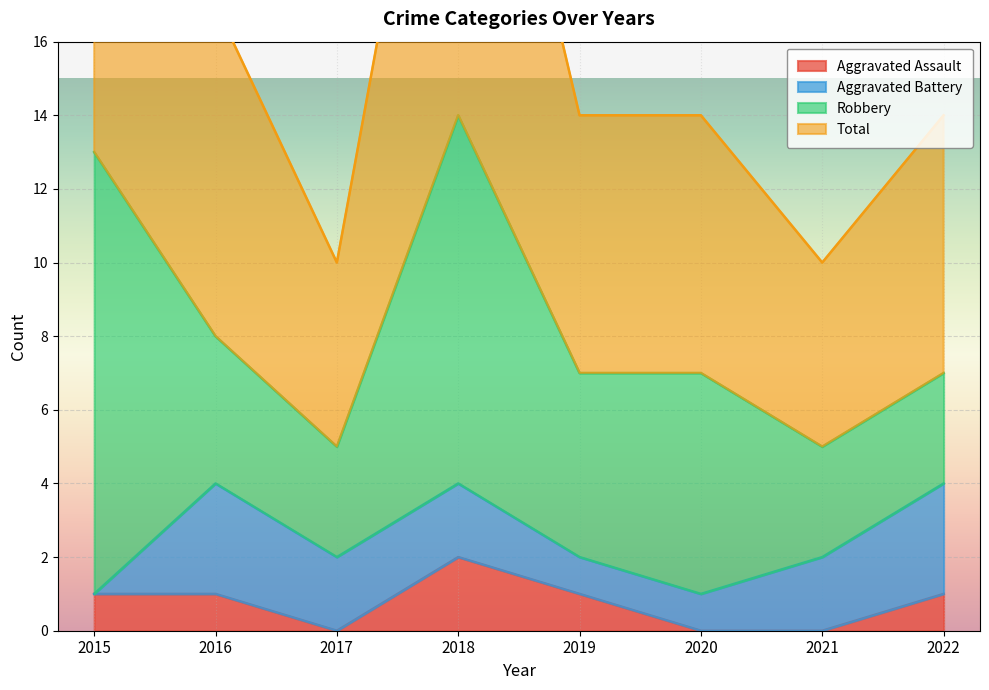

True or false: Total and Aggravated Assault cross at least once.

False